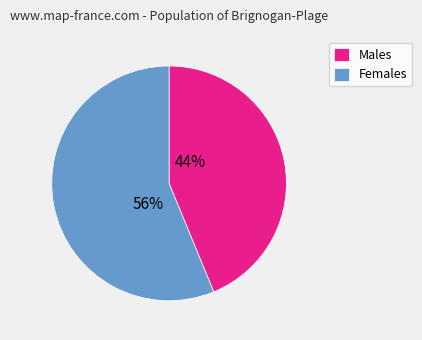

To the nearest percent, what percentage of the pie is Females?

56%